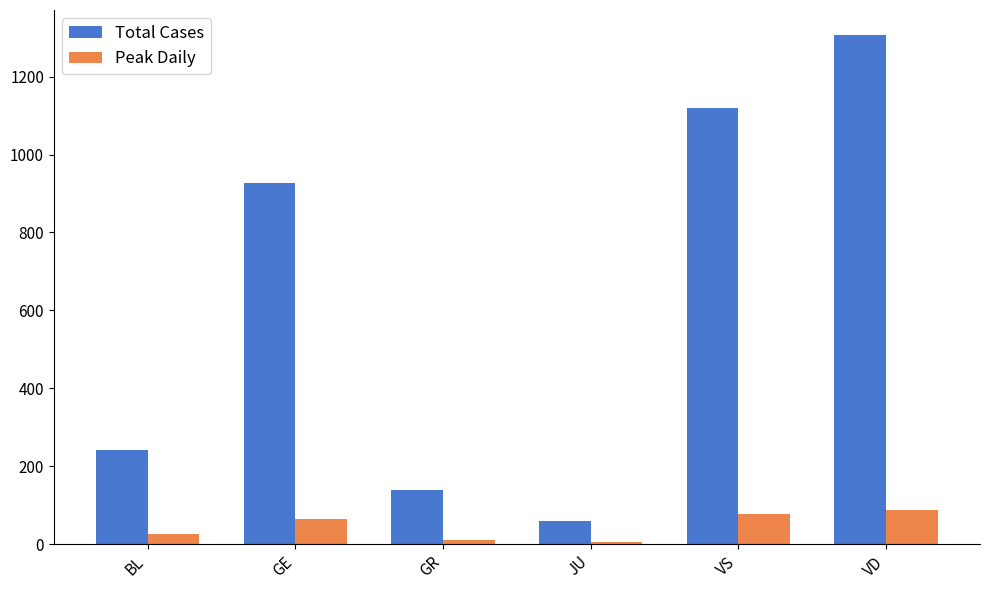

List the series in order of their overall mean, highest first.

Total Cases, Peak Daily